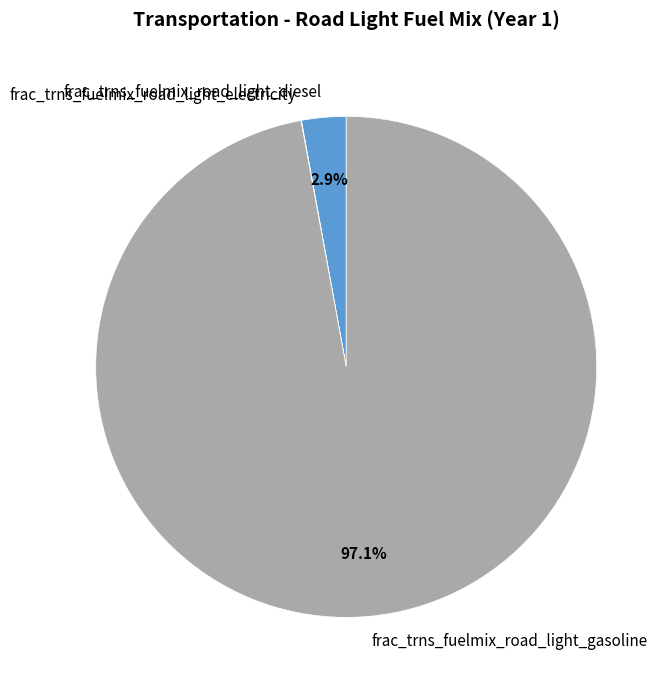

Is there any slice that represents more than half of the pie?

Yes